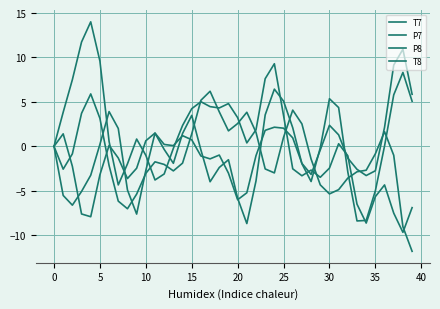

True or false: P7 and P8 intersect in this chart.

True